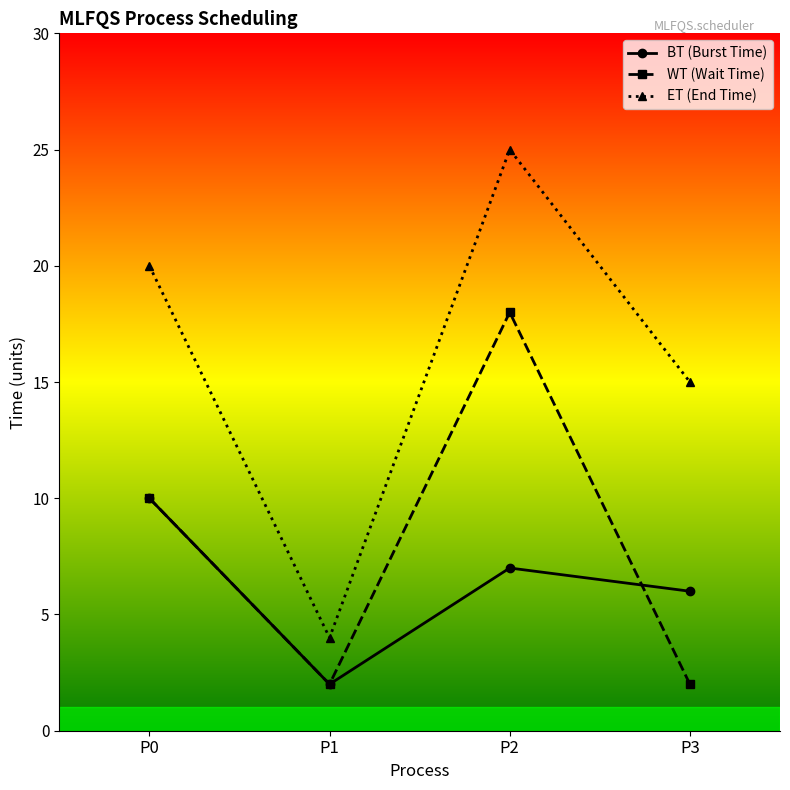

Reading left to right, transcribe all the data shown in this chart.

BT (Burst Time): 10	2	7	6
WT (Wait Time): 10	2	18	2
ET (End Time): 20	4	25	15